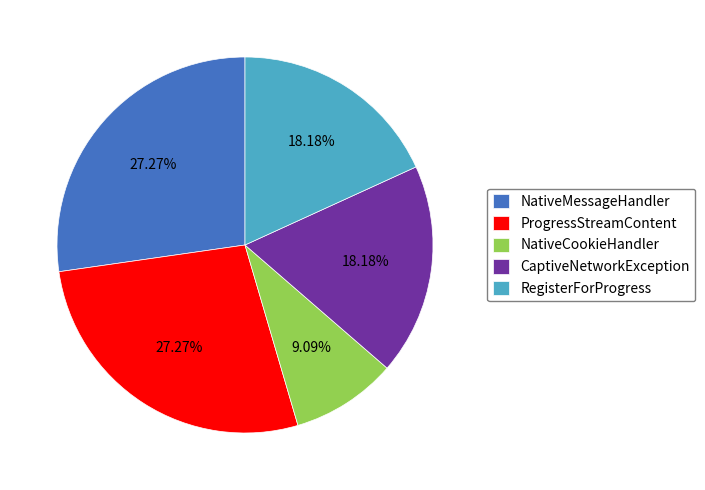

How many slices are in this pie chart?

5